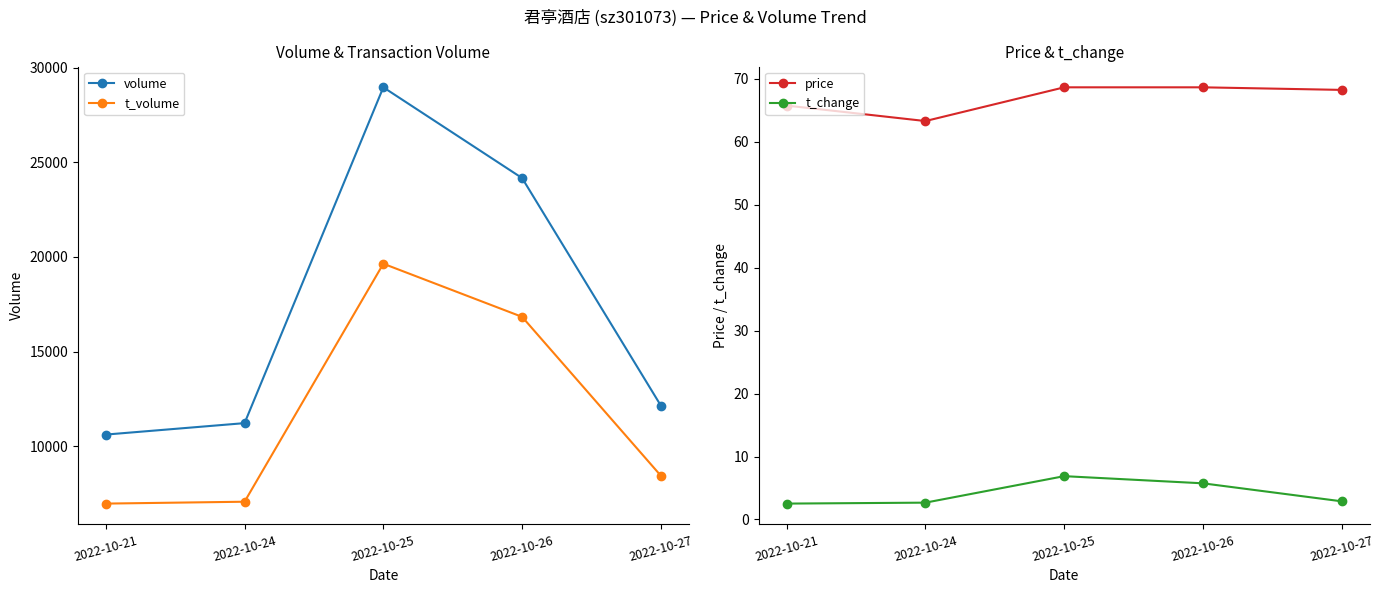

What is the sum of the volume values at 2022-10-21 and 2022-10-24?

21831